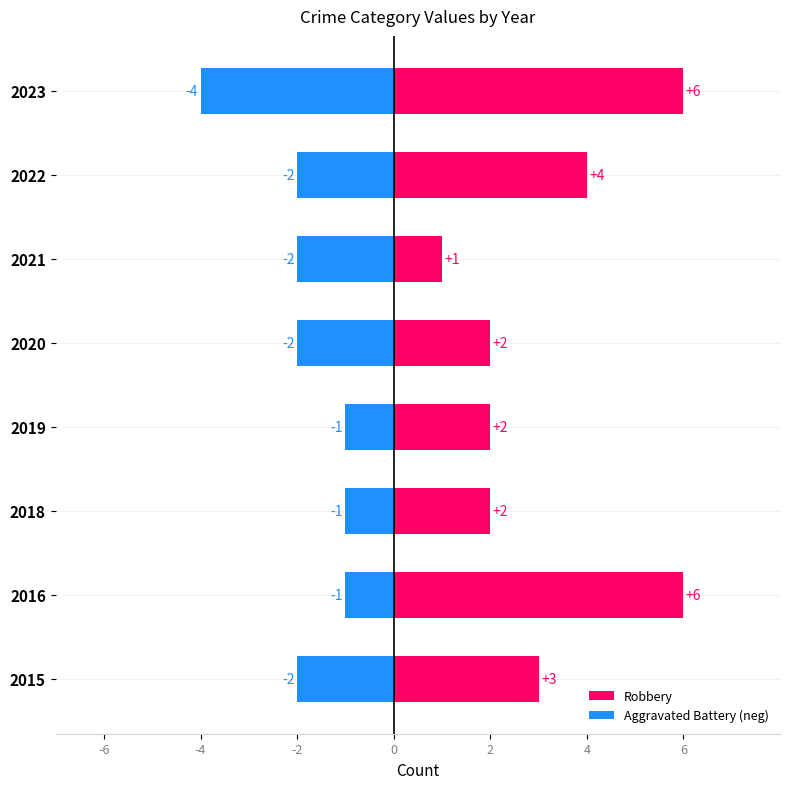

The value of Robbery at 2016 is 9. True or false?

False